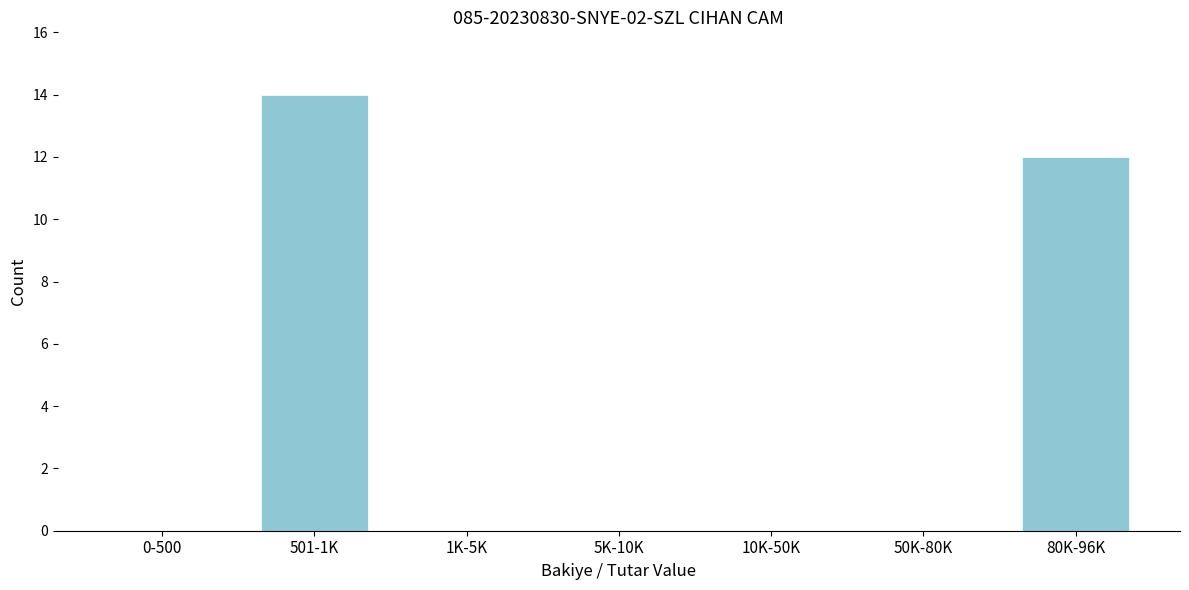

Reading left to right, extract all data points from this chart.

0-500=0	501-1K=14	1K-5K=0	5K-10K=0	10K-50K=0	50K-80K=0	80K-96K=12